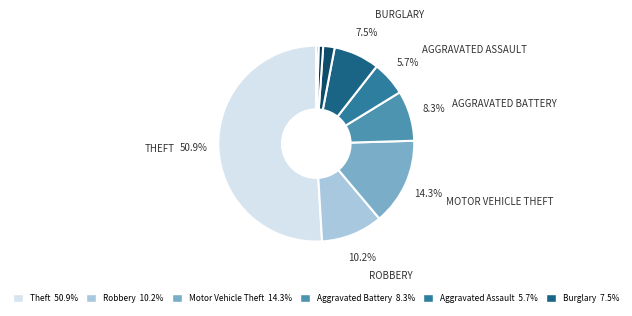

Count the number of slices in the pie.

9